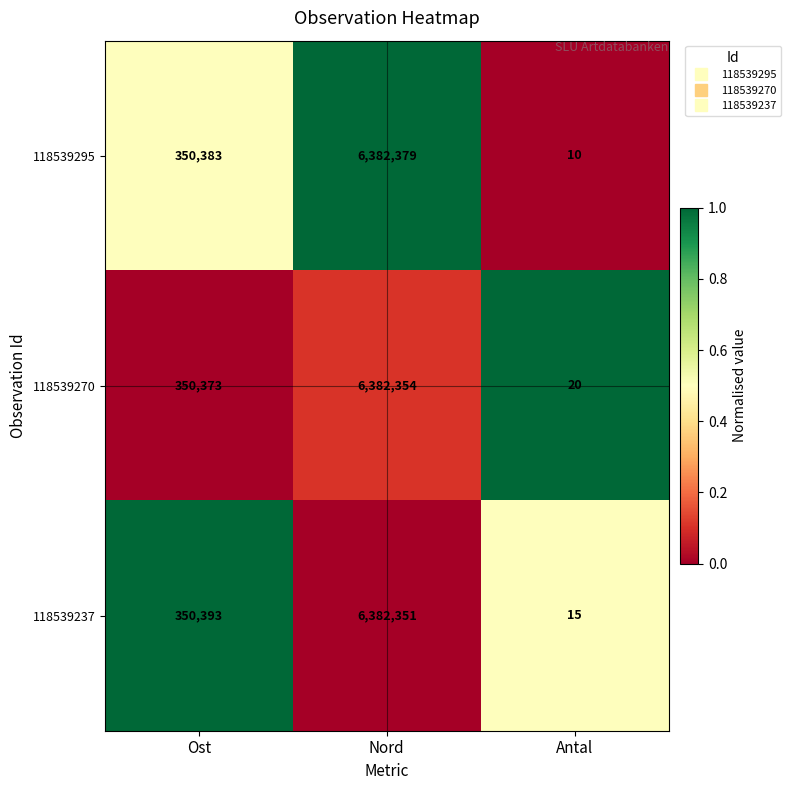

What is the difference between the 118539237 values at Ost and Antal?

350378